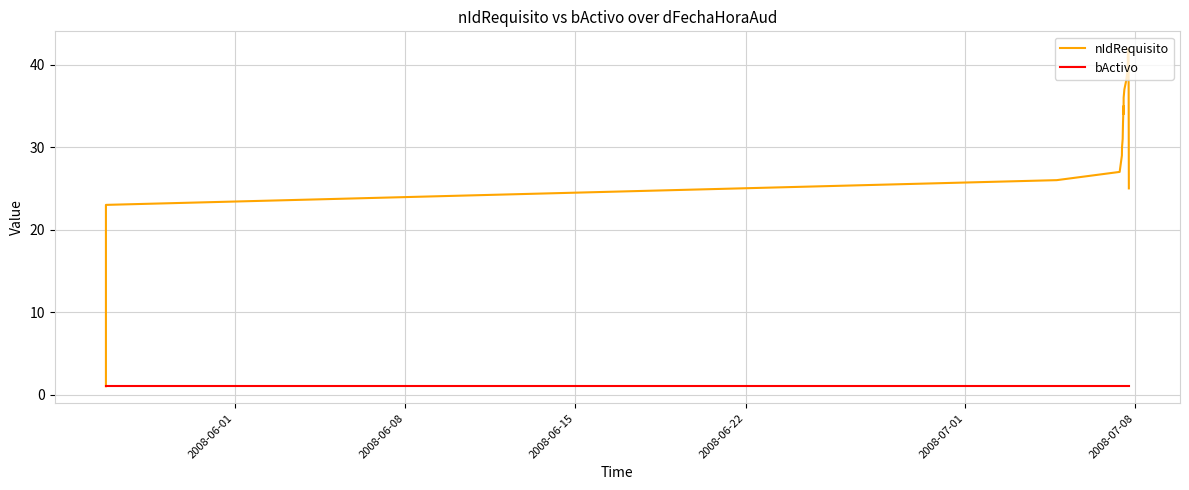

True or false: bActivo and nIdRequisito cross at least once.

False